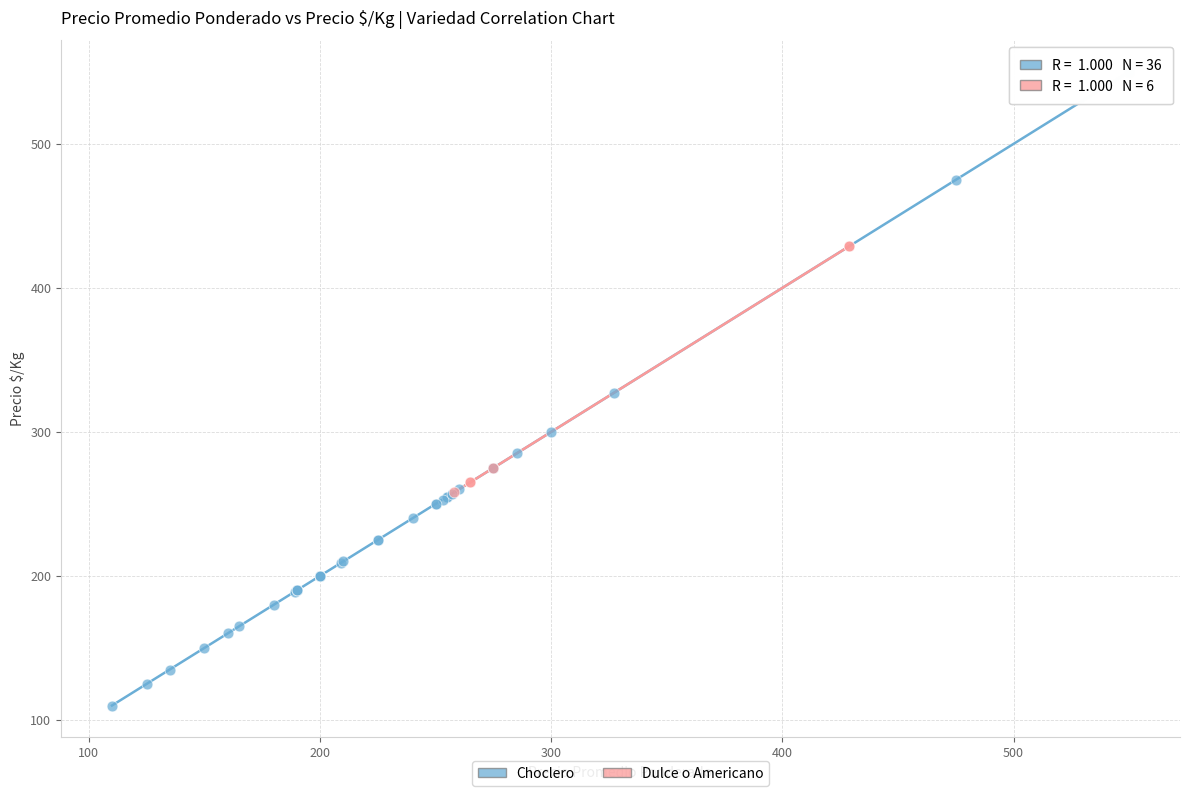

Which series contains the highest Y value?

Choclero